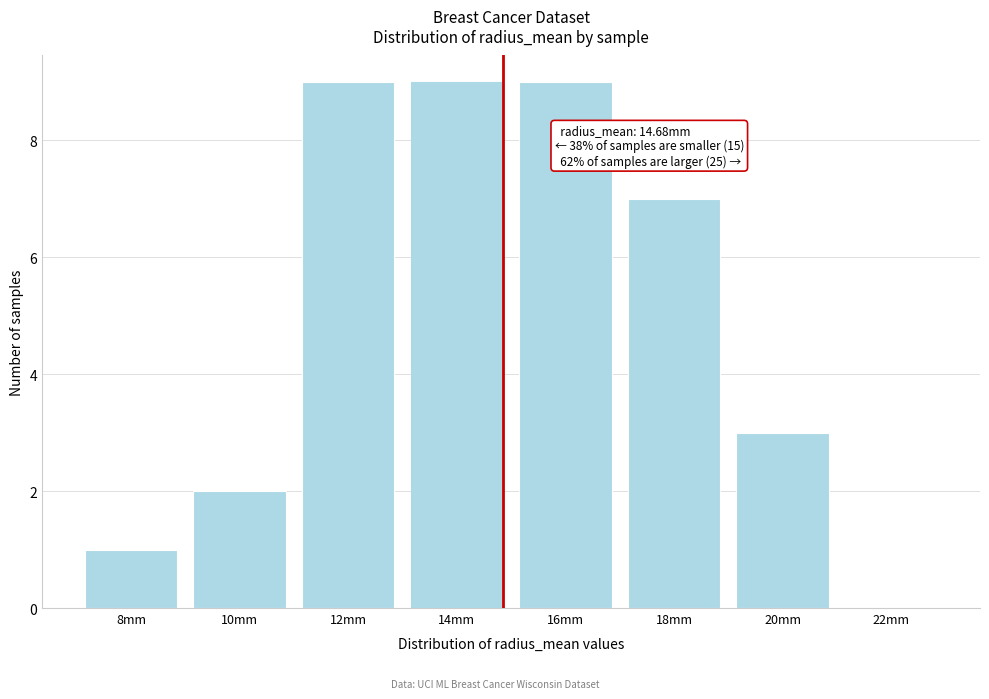

Reading right to left, transcribe all the data shown in this chart.

22mm=0	20mm=3	18mm=7	16mm=9	14mm=9	12mm=9	10mm=2	8mm=1